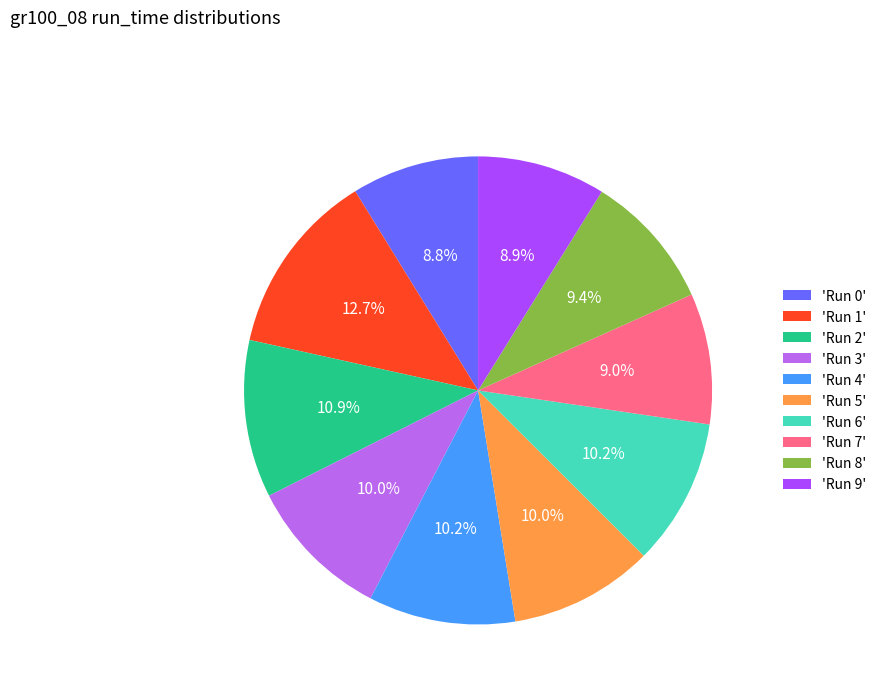

Which has a higher value, 'Run 1' or 'Run 8'?

'Run 1'